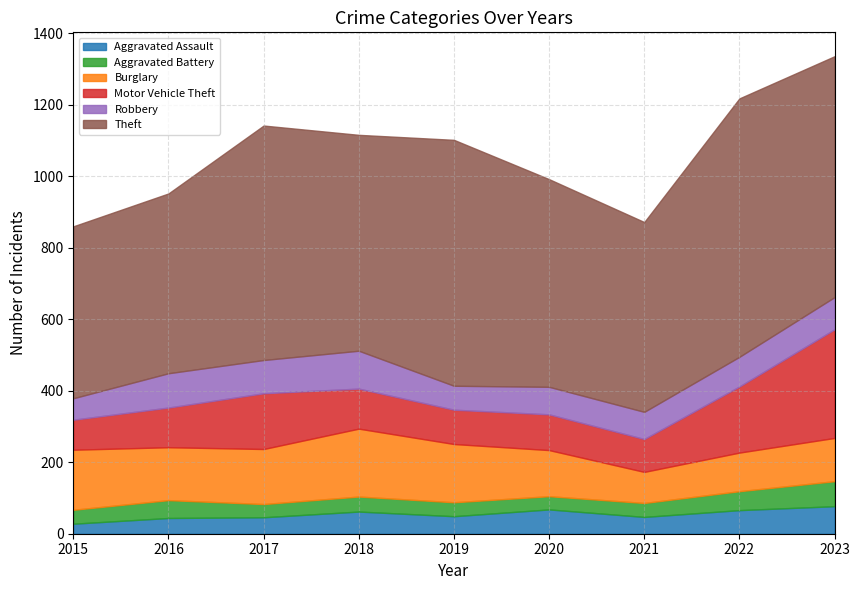

Between 2023 and 2016, which is larger?

2023